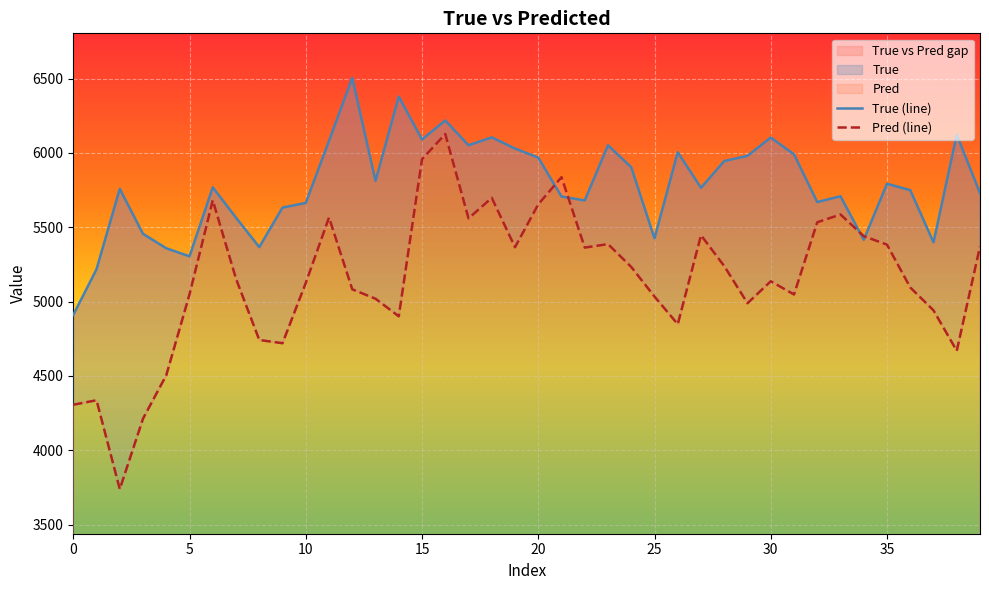

True or false: True (line) has more than 0 points higher than both neighbors.

True